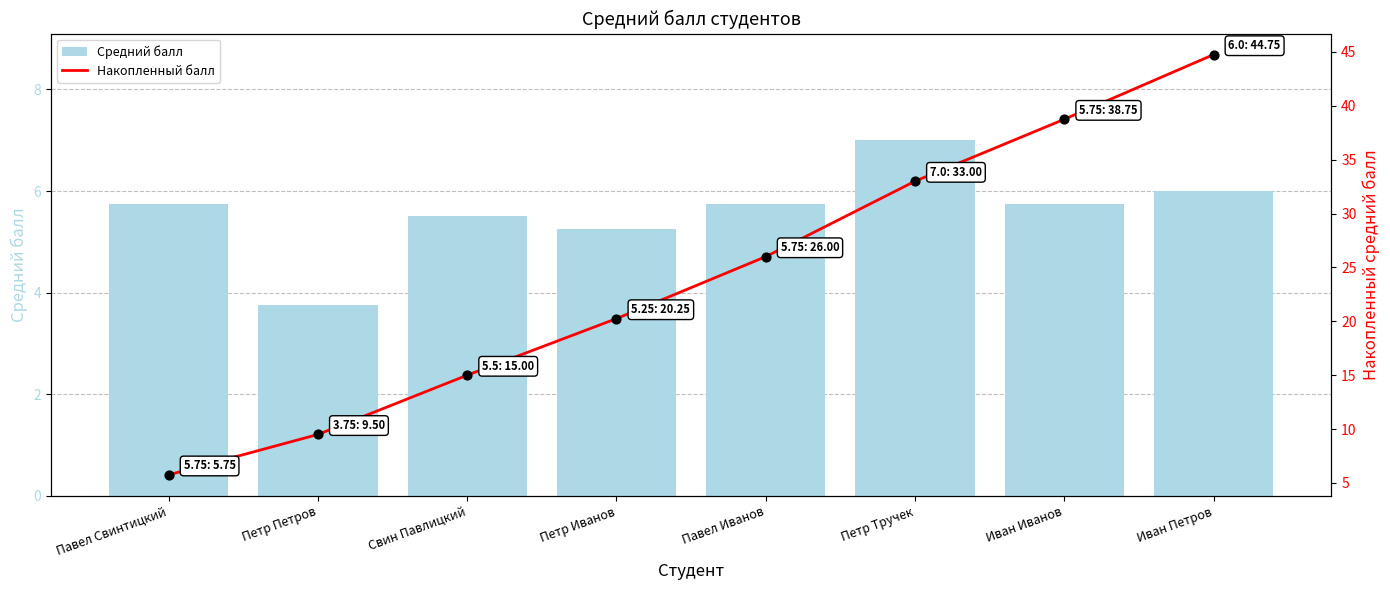

Which series has the widest spread of Y values?

Накопленный балл